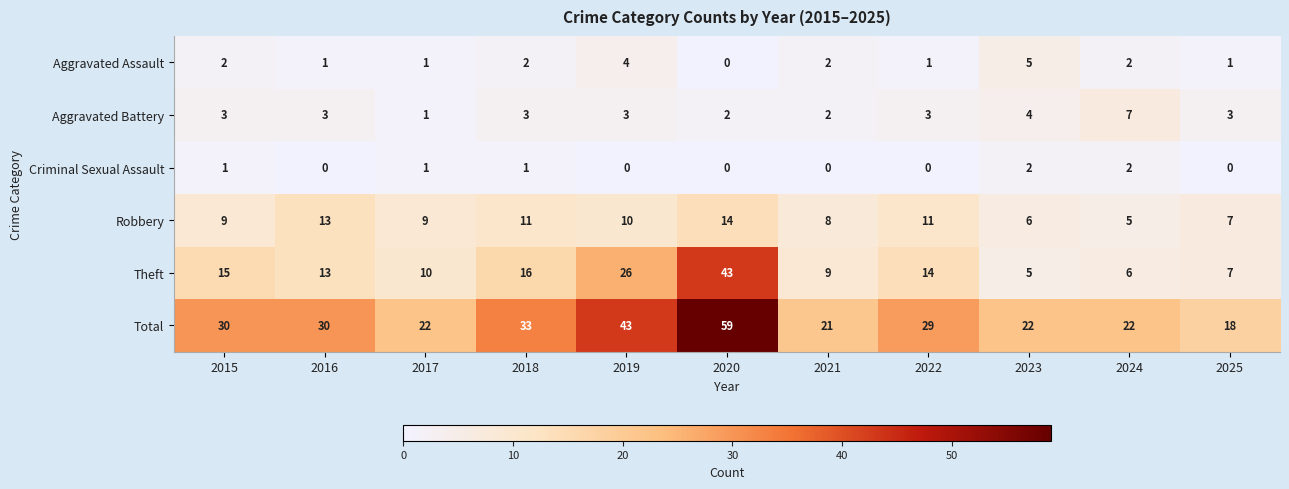

What is the highest value of the Aggravated Battery series?

7